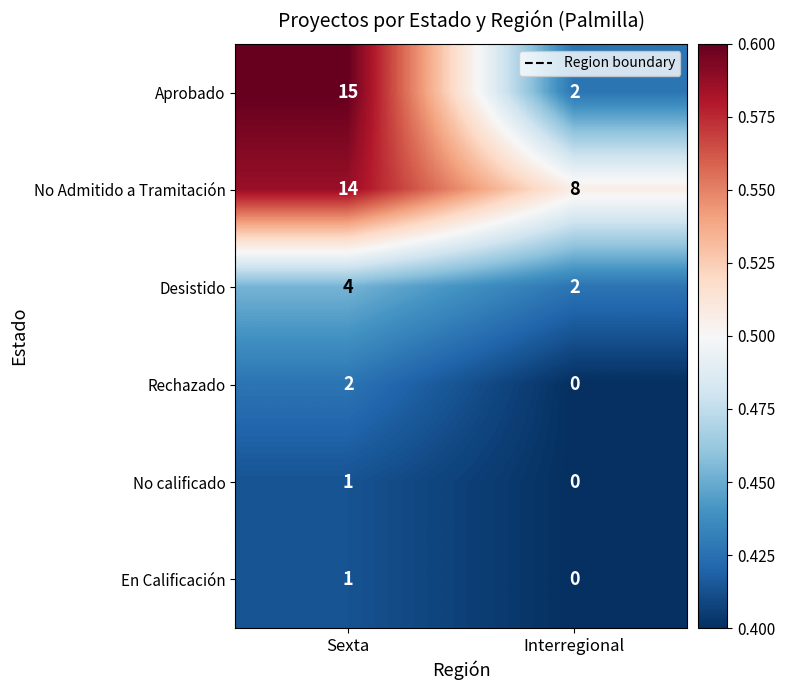

What is the spread (max minus min) of values at Sexta?

14